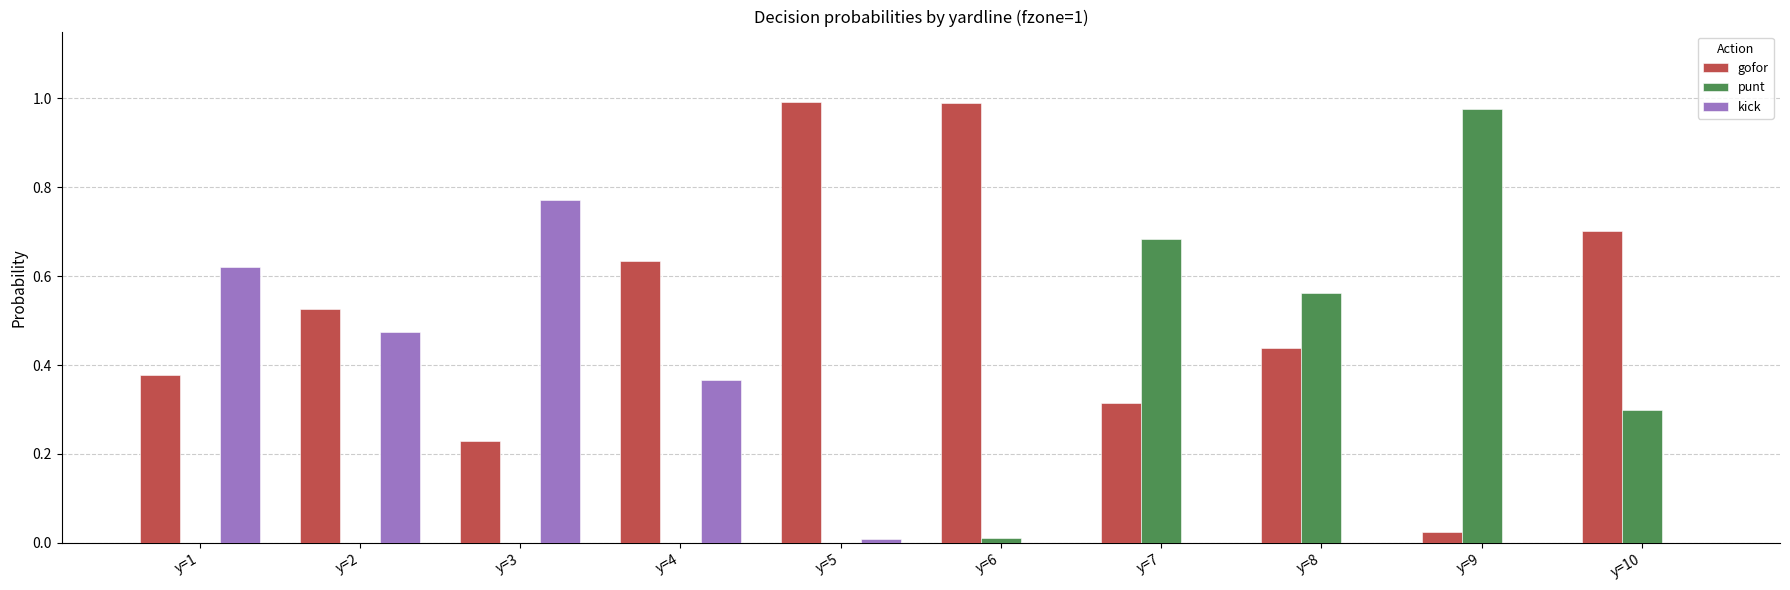

Between y=3 and y=9, which series saw the biggest shift?

punt